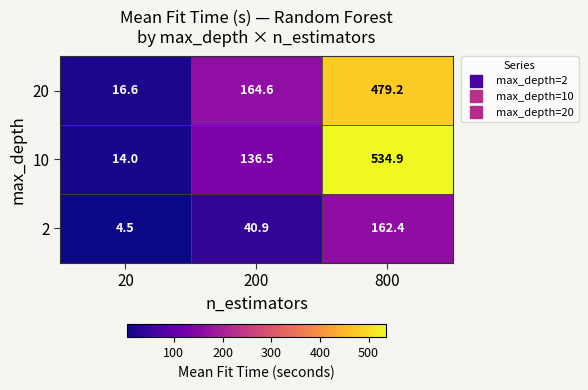

Rank the series at 800 from highest to lowest value.

10, 20, 2